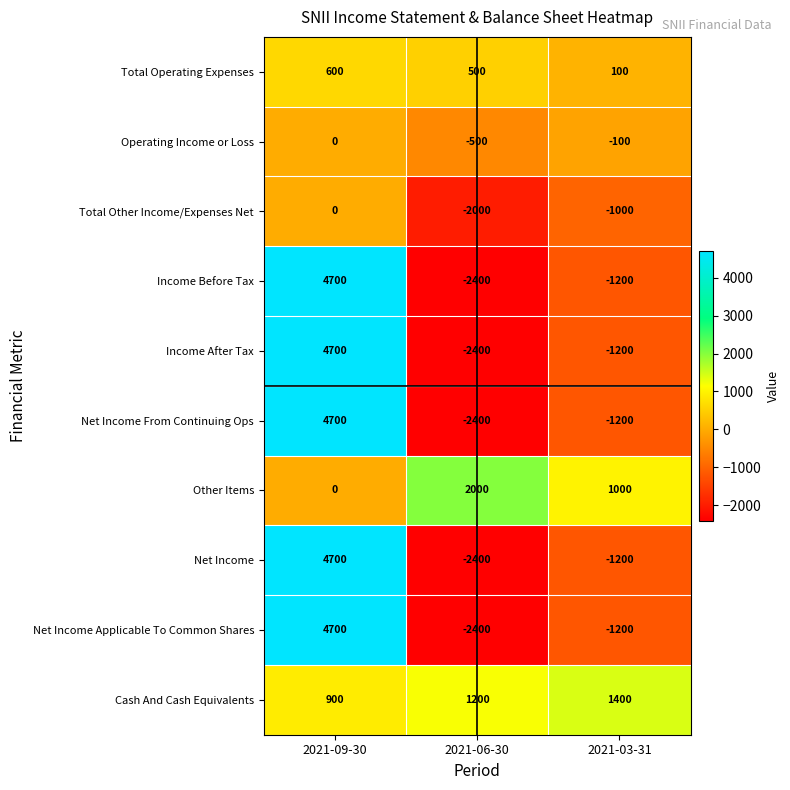

Which series has the largest total across all categories?

Cash And Cash Equivalents